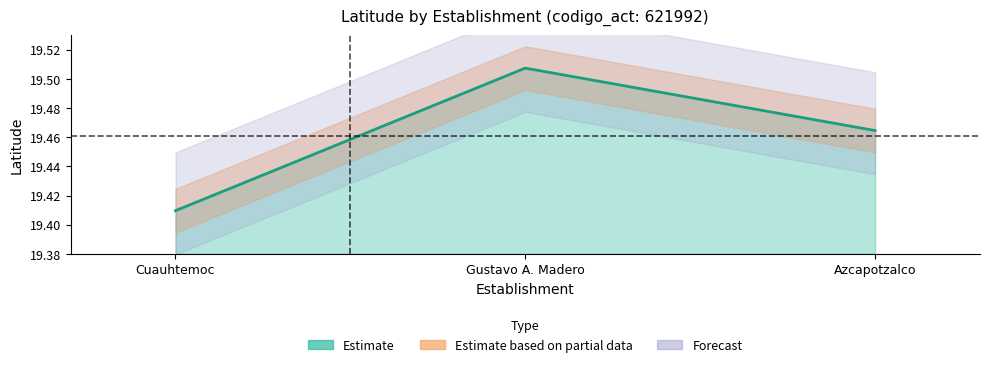

Which category has the lowest value across all series?

Cuauhtemoc